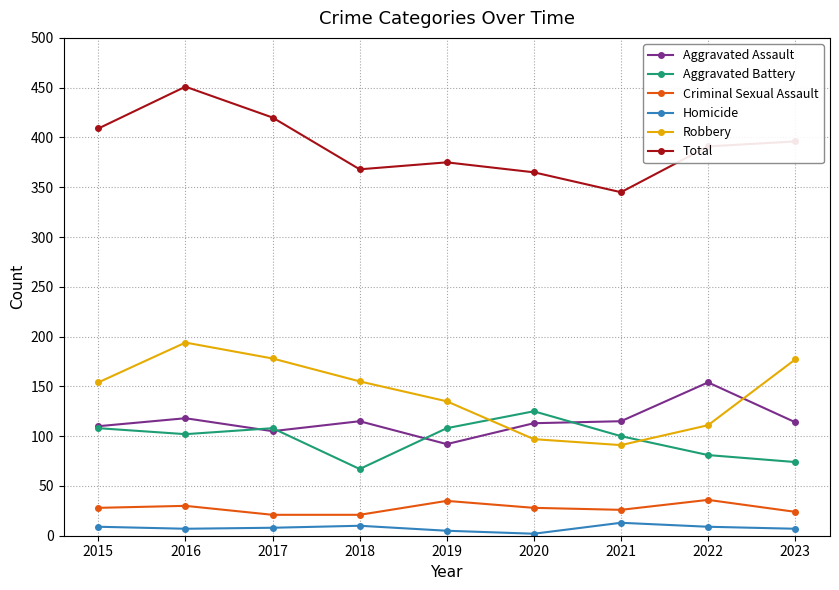

What is the difference between the highest and lowest values at 2022?

382